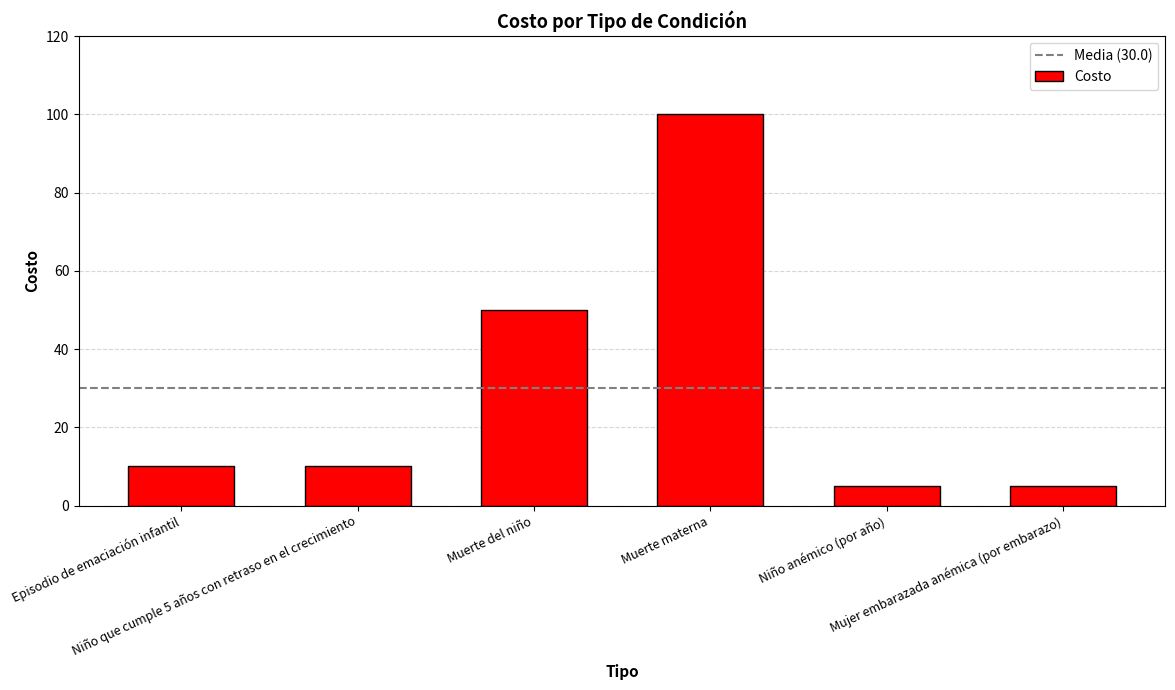

What is the sum of the values at Episodio de emaciación infantil and Muerte materna?

110